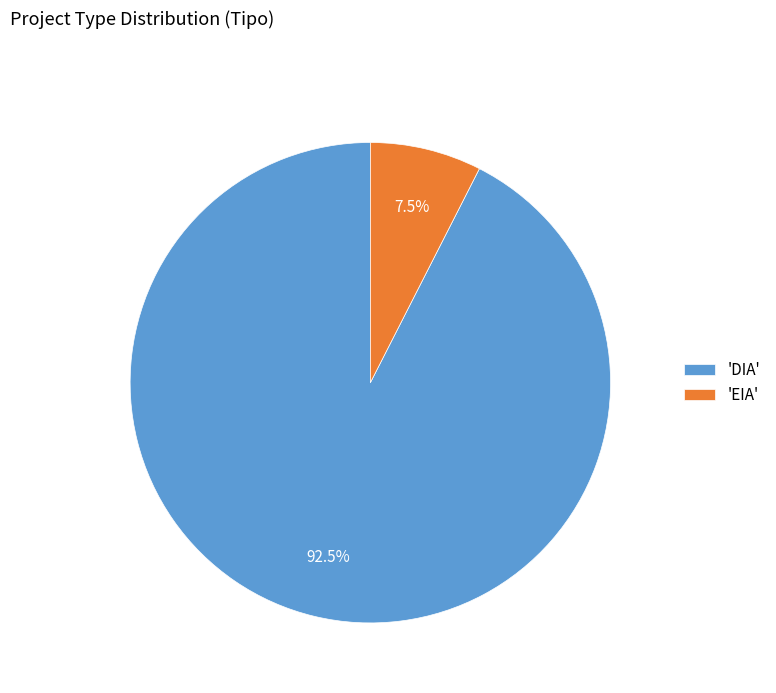

Combined, what portion of the pie is 'DIA' and 'EIA'?

100.0%